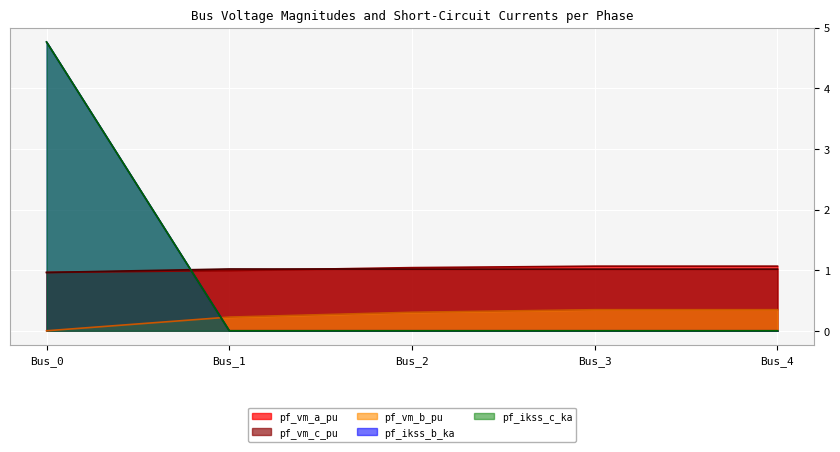

What is the value of the pf_vm_c_pu point at the 5th from the left?

1.0